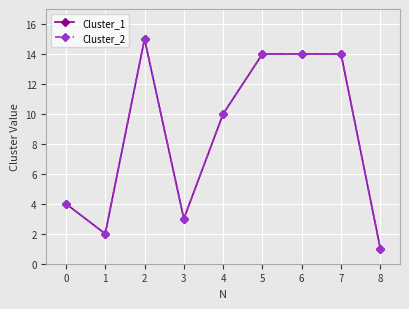

What is the difference between the maximum and minimum values in the Cluster_2 series?

14